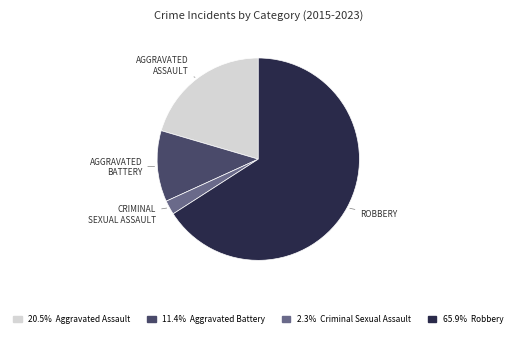

Does 65.9% Robbery account for over 50% of the chart?

Yes